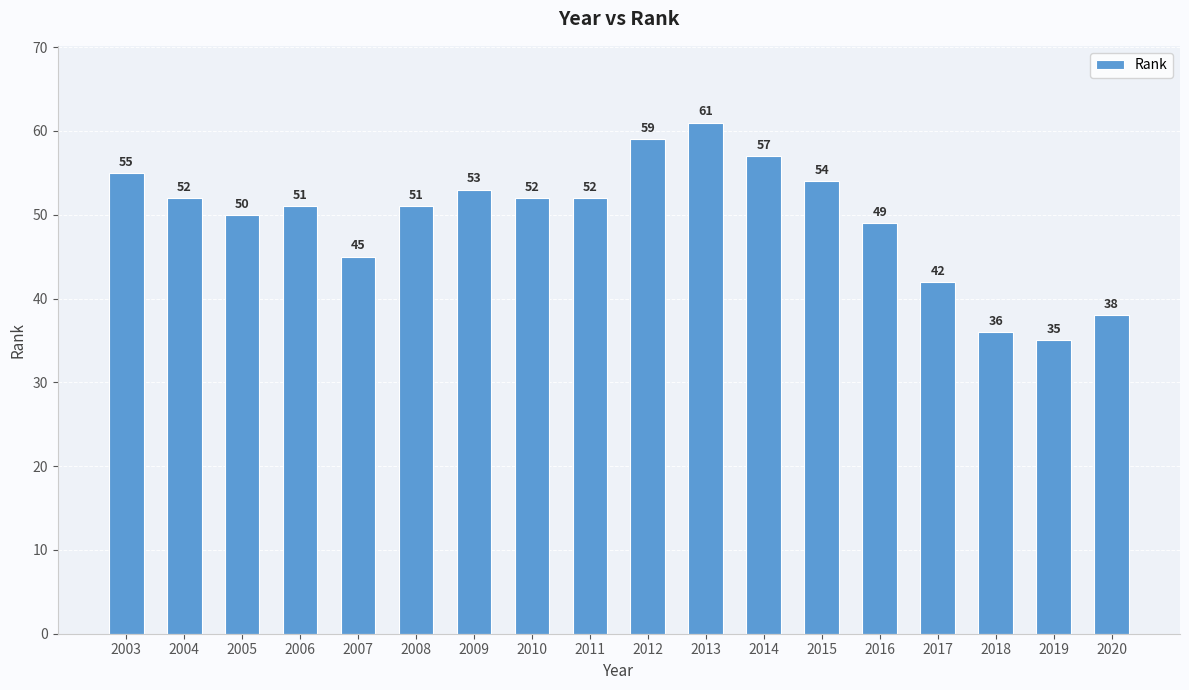

Between 2009 and 2007, which is larger?

2009